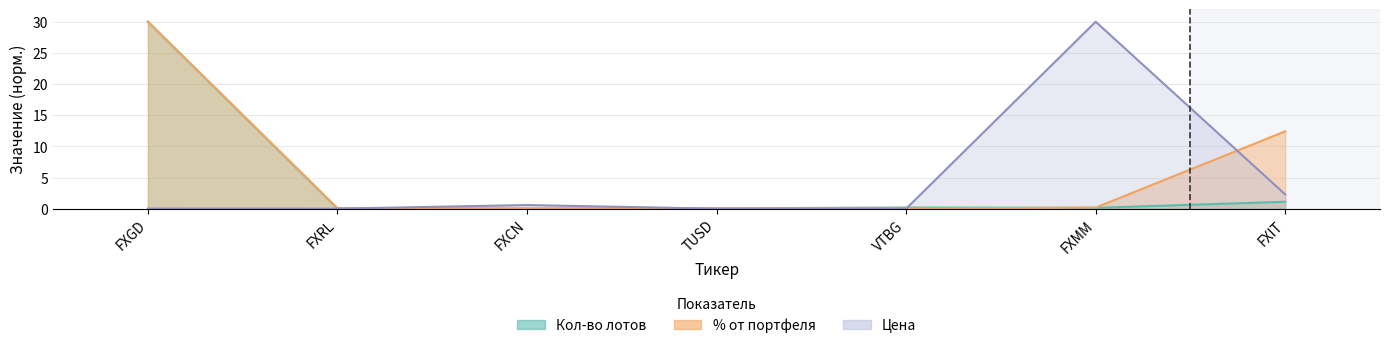

True or false: % от портфеля has more than 1 points higher than both neighbors.

False